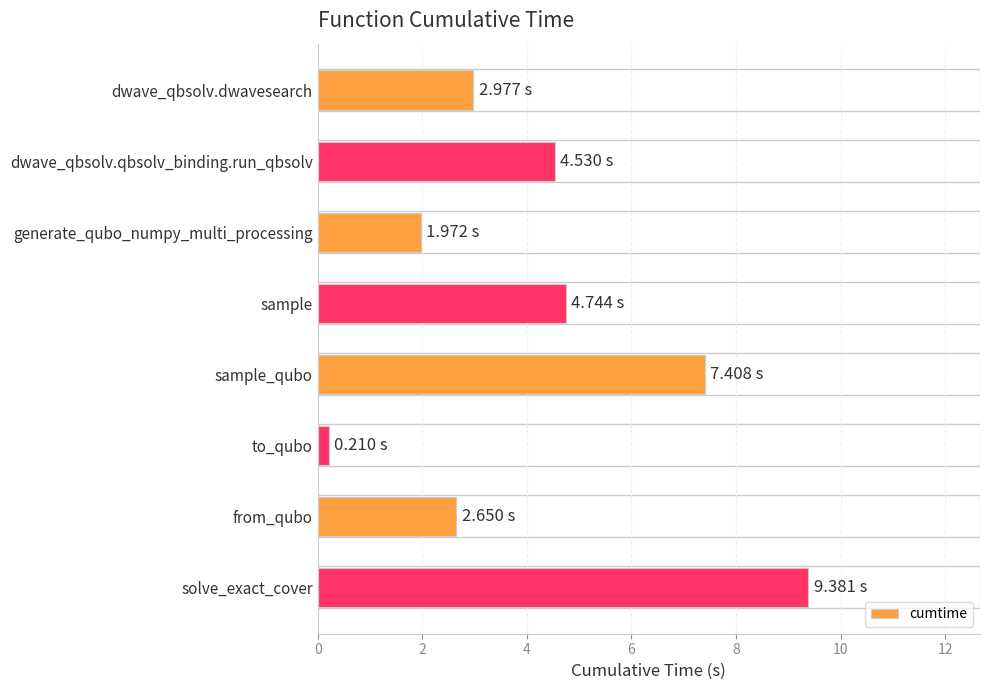

Approximately how many times larger is the value at from_qubo compared to dwave_qbsolv.qbsolv_binding.run_qbsolv?

0.6